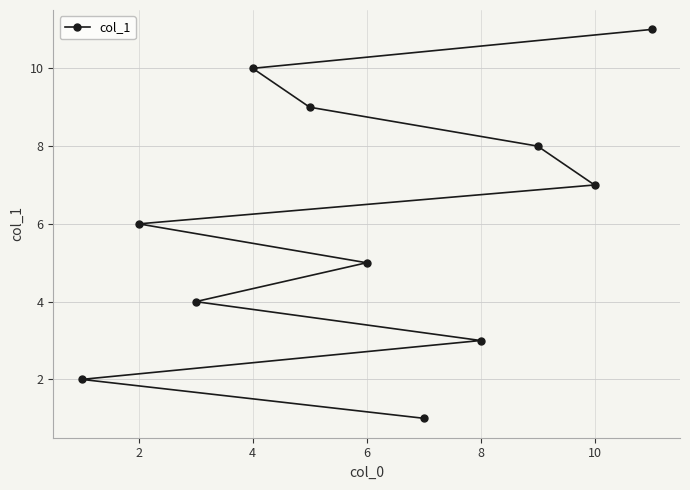

Count the number of values greater than 6.

5